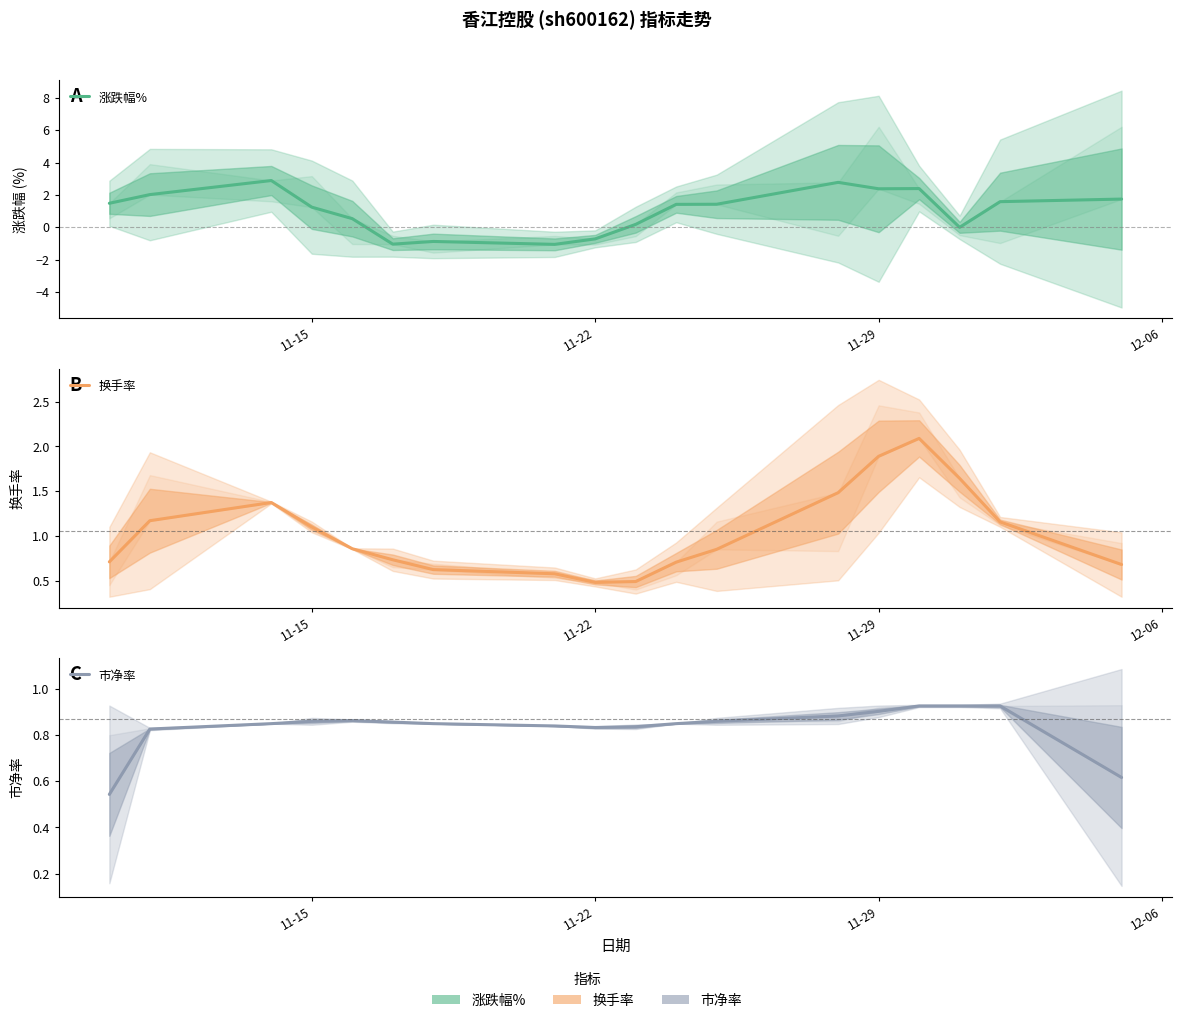

Does the chart display data point markers on the line(s)?

No